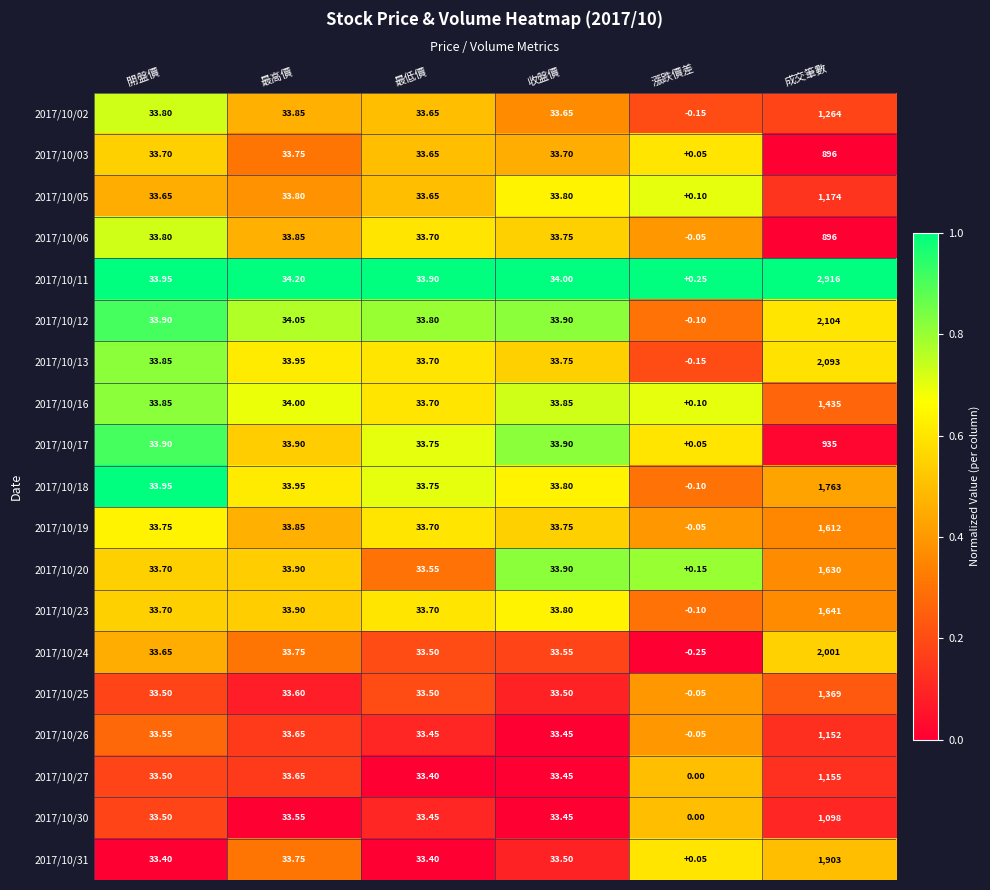

Where is 2017/10/31 nearest to the value 951?

最高價